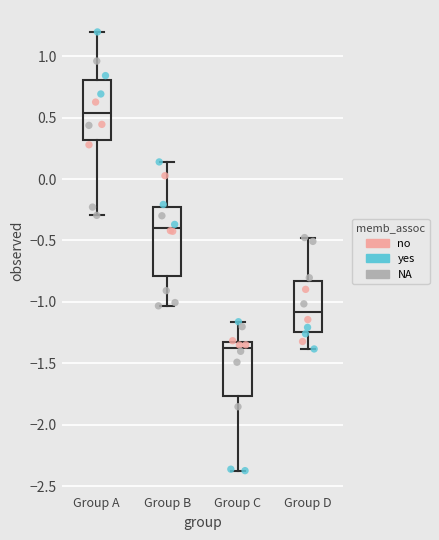

Comparing the boxes themselves (not the whiskers), which one is the tallest?

Group B